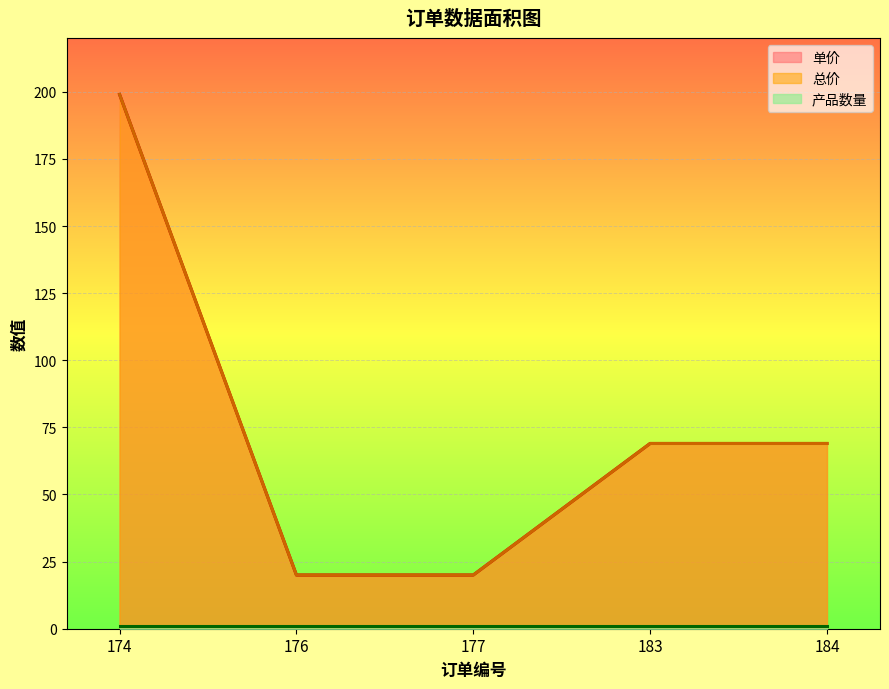

True or false: 单价 and 总价 cross at least once.

False